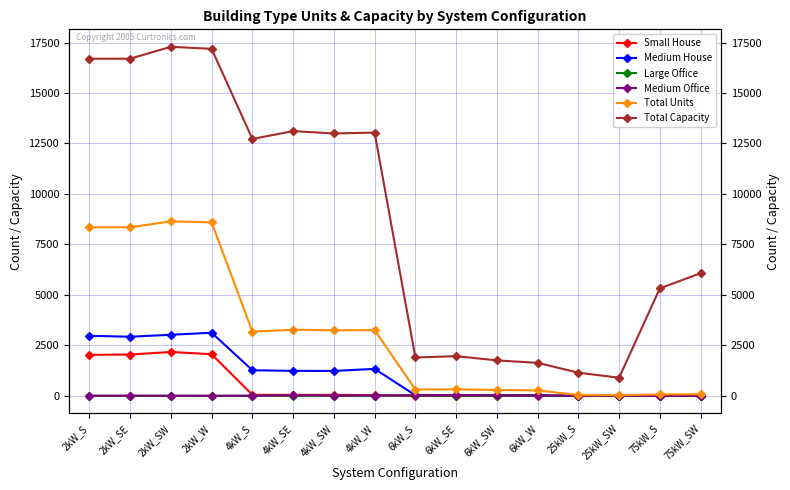

Reading right to left, list all the values displayed in this chart.

Small House: 0	0	0	0	0	0	0	0	38	51	51	54	2064	2175	2049	2031
Medium House: 0	0	0	0	29	34	26	33	1339	1236	1240	1270	3129	3027	2930	2975
Large Office: 9	12	9	11	21	17	14	28	7	5	4	3	2	1	0	0
Medium Office: 9	2	3	5	23	24	43	29	20	19	29	11	8	11	14	10
Total Units: 81	71	36	46	273	293	328	317	3260	3249	3278	3181	8593	8644	8349	8349
Total Capacity: 6075	5325	900	1150	1638	1758	1968	1902	13040	12996	13112	12724	17186	17288	16698	16698